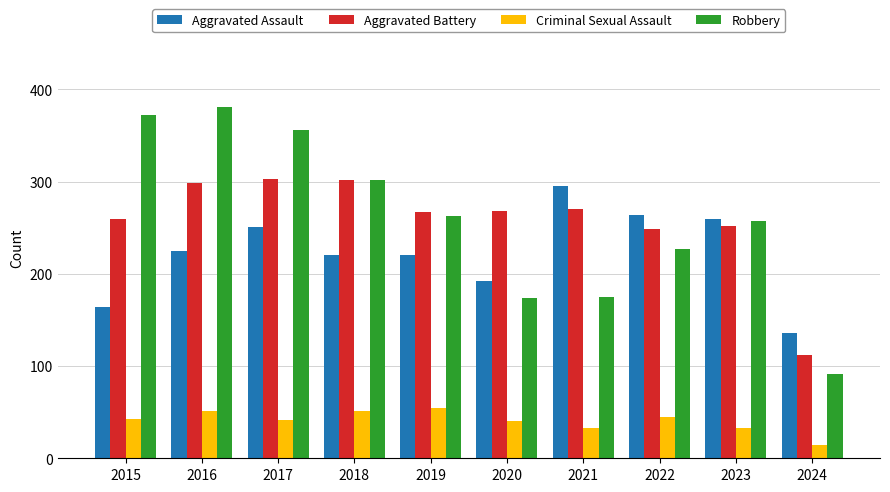

At which label is Robbery closest to 236?

2022